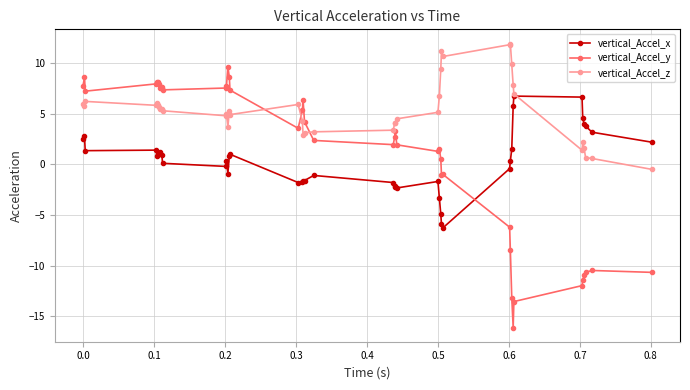

After their last crossing, which series has the higher values: vertical_Accel_x or vertical_Accel_y?

vertical_Accel_x